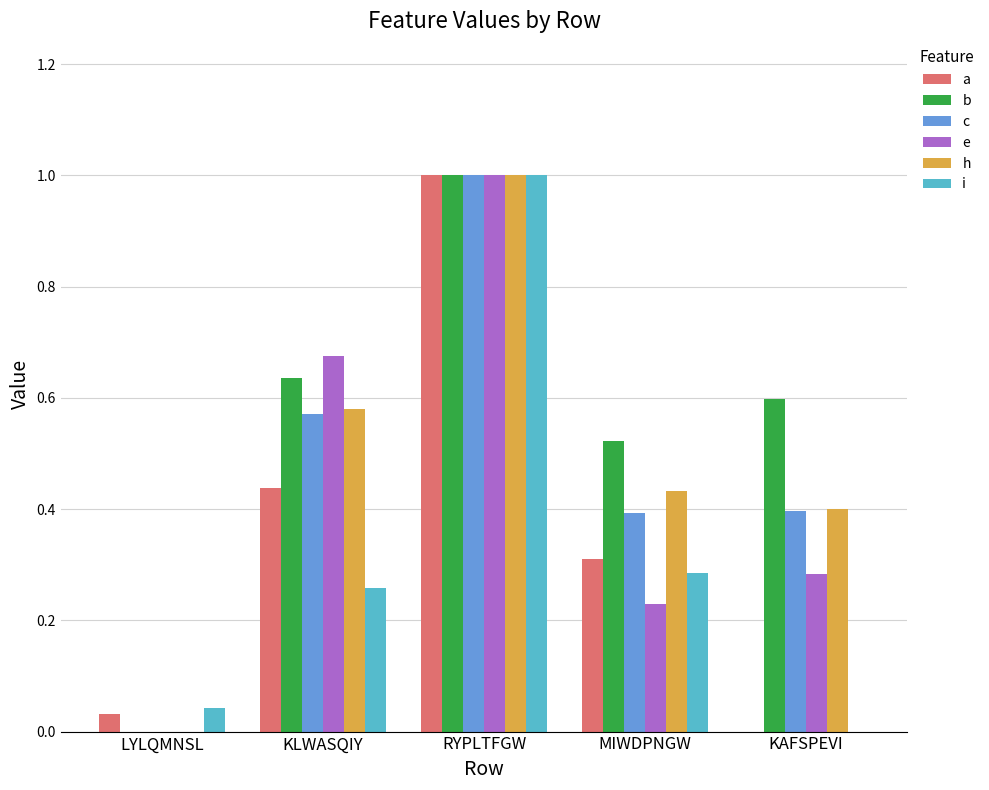

What is the maximum value for a?

1.0